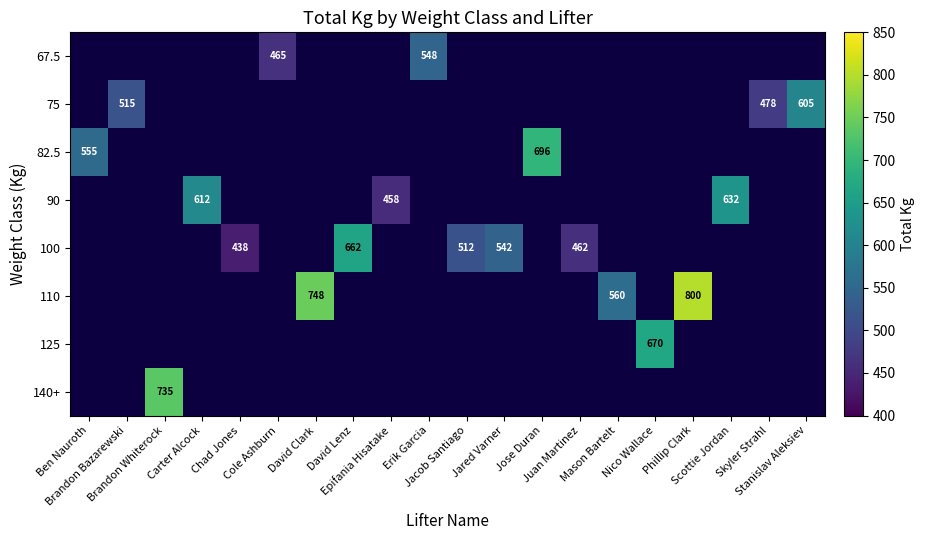

Is the value of 67.5 at Cole Ashburn greater than the value of 75 at Erik Garcia?

Yes